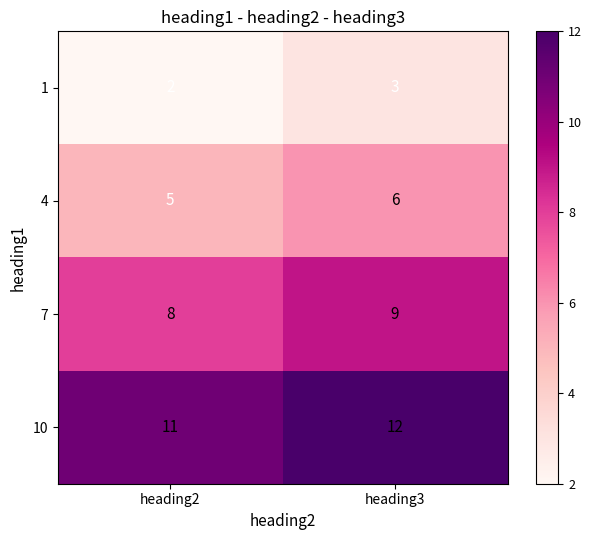

The value of 10 at heading3 is 12. True or false?

True